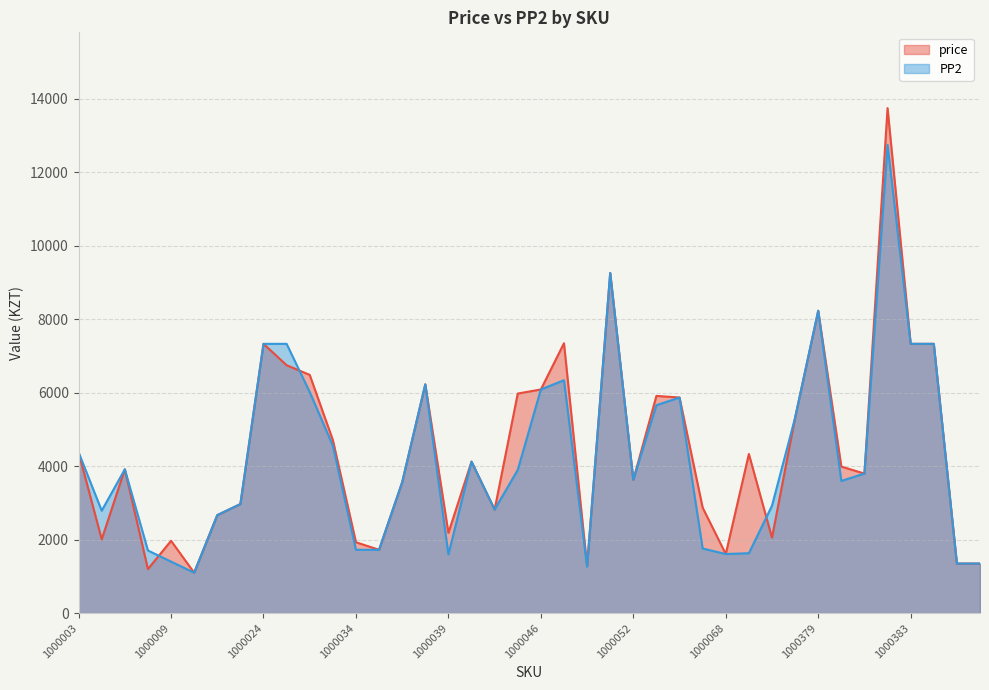

Which label corresponds to the smallest value in the chart?

1000010